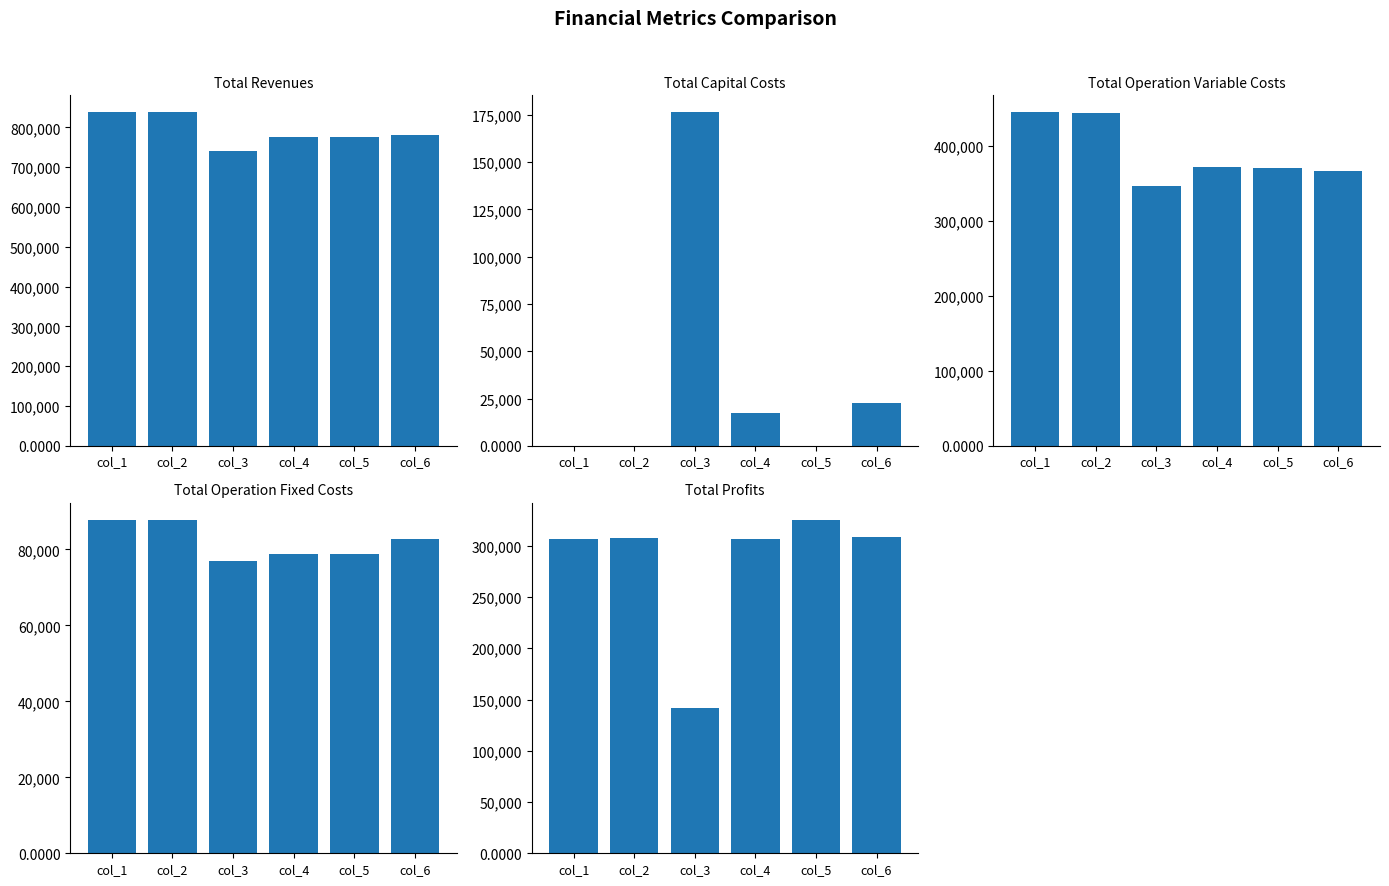

Reading left to right, what are all the values shown in this chart?

Total Revenues: 838620.6	838620.6	741191.8	774998.4	774998.4	780295.0
Total Capital Costs: 0.0	0.0	176544.0	17600.0	0.0	22880.0
Total Operation Variable Costs: 444617.3	443296.9	346109.8	371635.5	370636.9	366551.3
Total Operation Fixed Costs: 87861.2	87861.2	76881.2	78730.7	78730.7	82682.7
Total Profits: 306142.1	307462.5	141656.8	307032.2	325630.9	308181.0